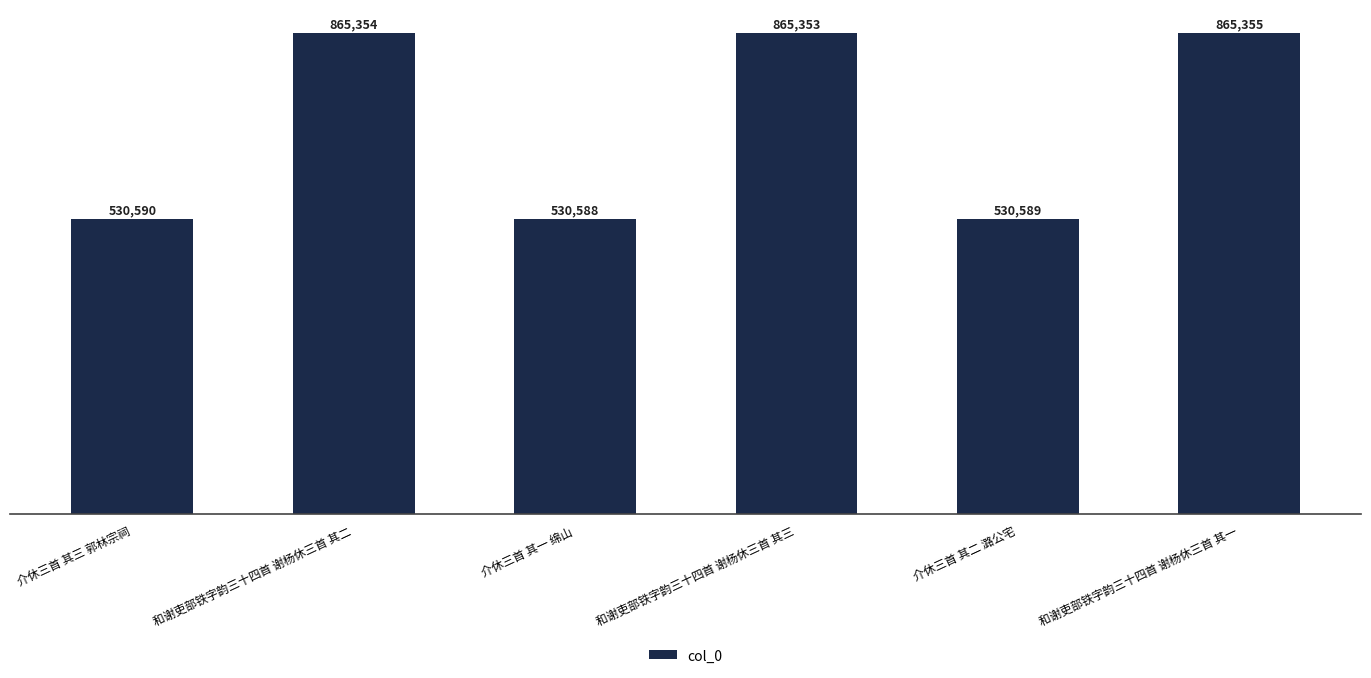

What is the difference between the second highest and second lowest values?

334765